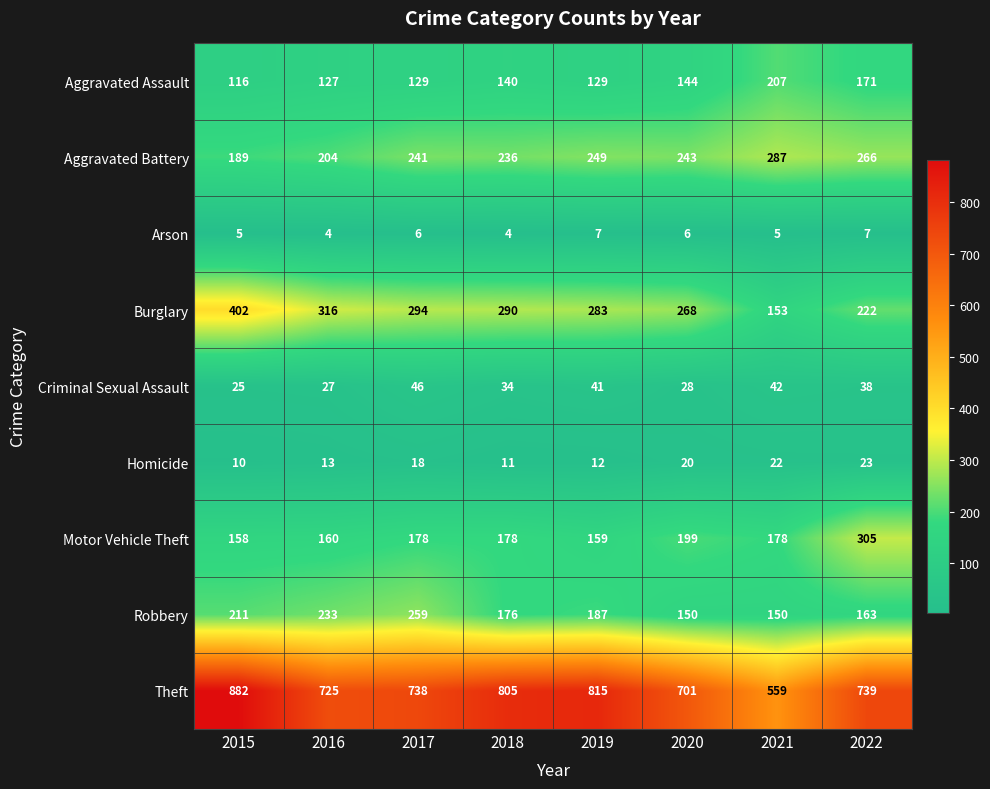

At how many categories does at least one series exceed 792?

3